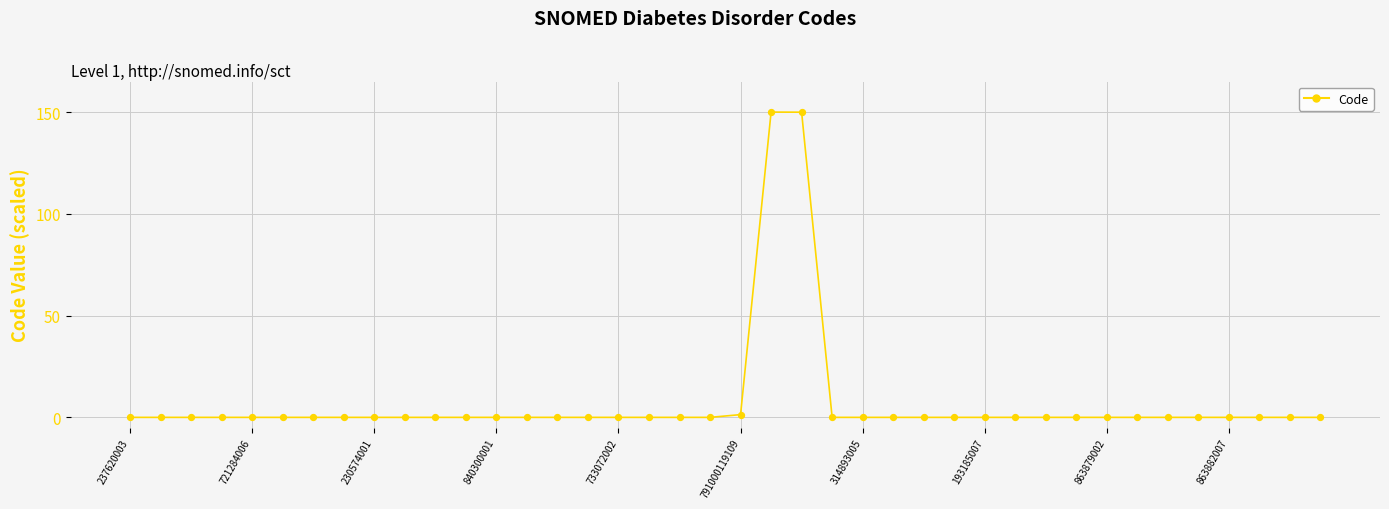

What is the difference between the maximum and minimum values?

150.0